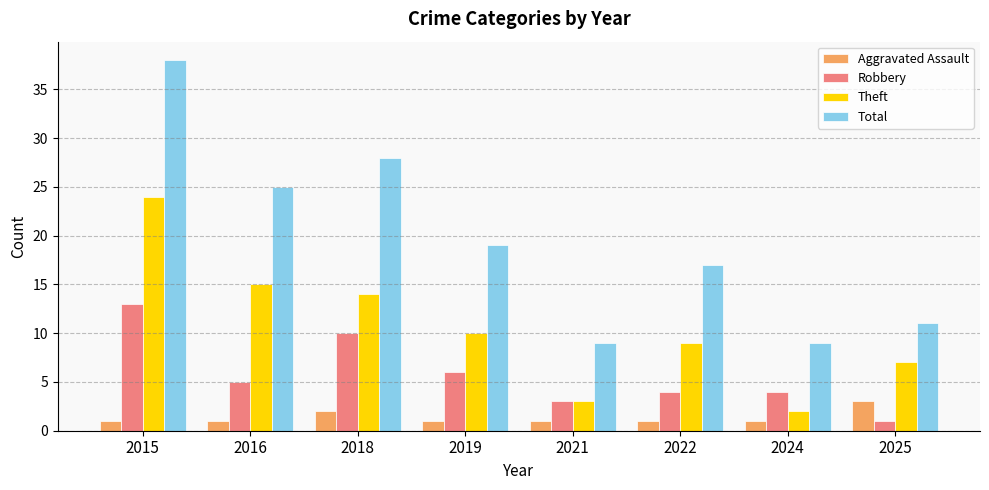

At which category is the sum across all series the highest?

2015